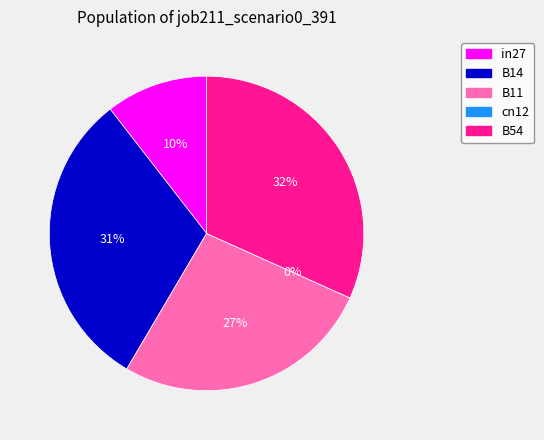

What is the largest slice in the pie chart?

B54